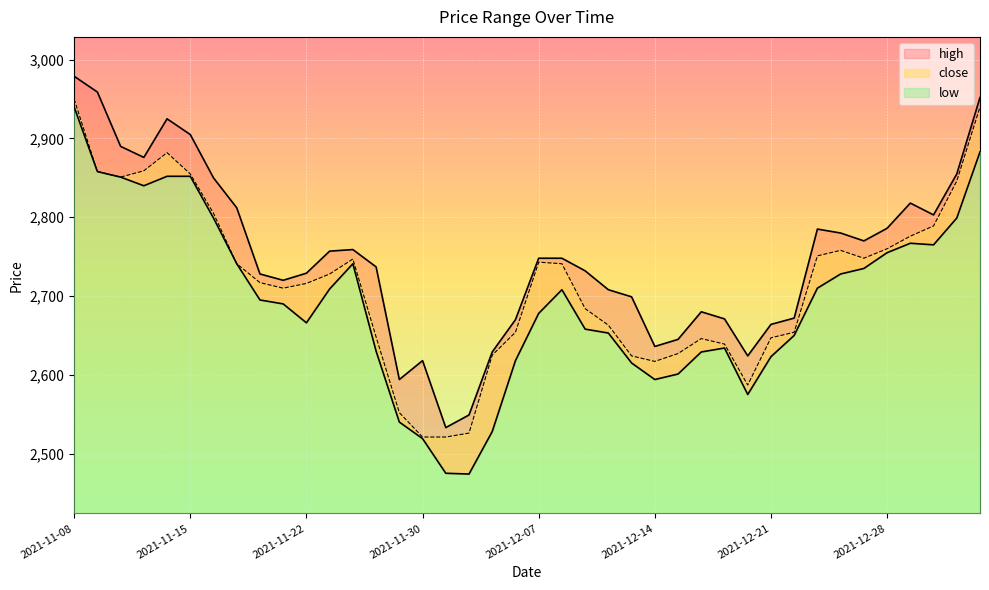

True or false: low has a value of 1589 at 2021-11-11.

False